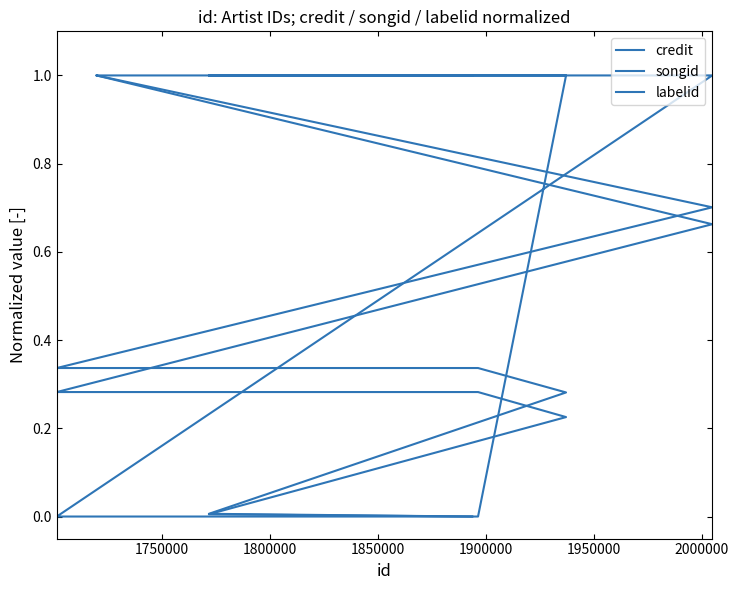

Is it true that labelid equals 1.5 at 1950000?

False